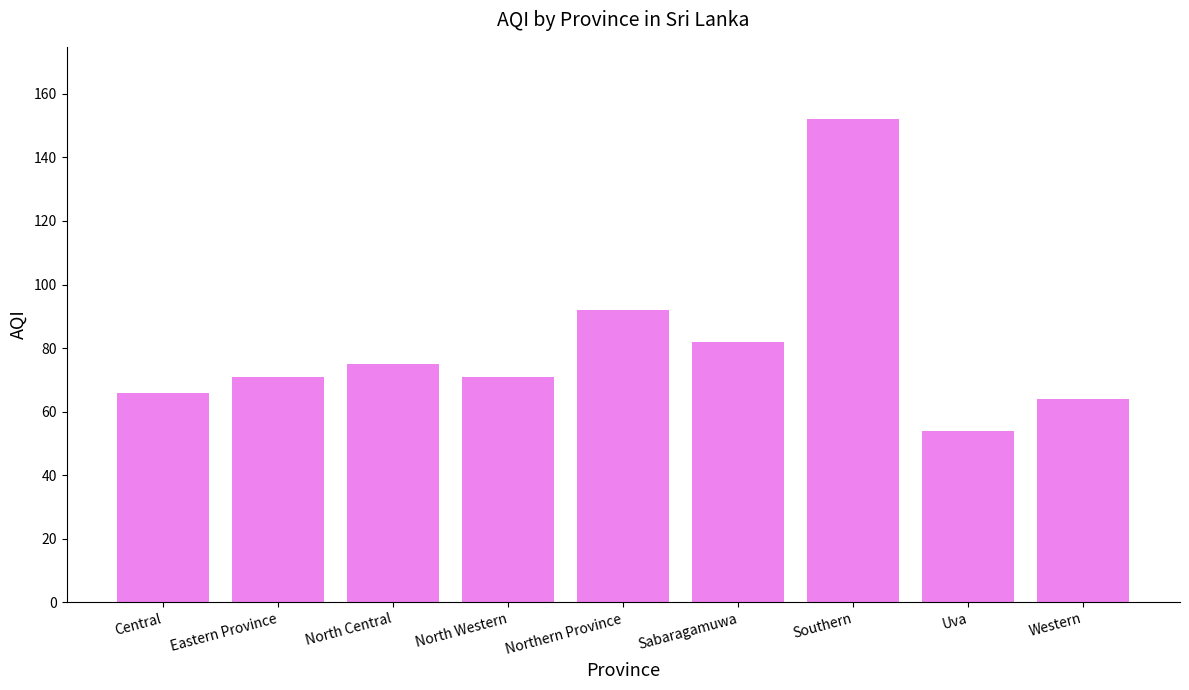

What value does the data have at Western, to the nearest 5?

65